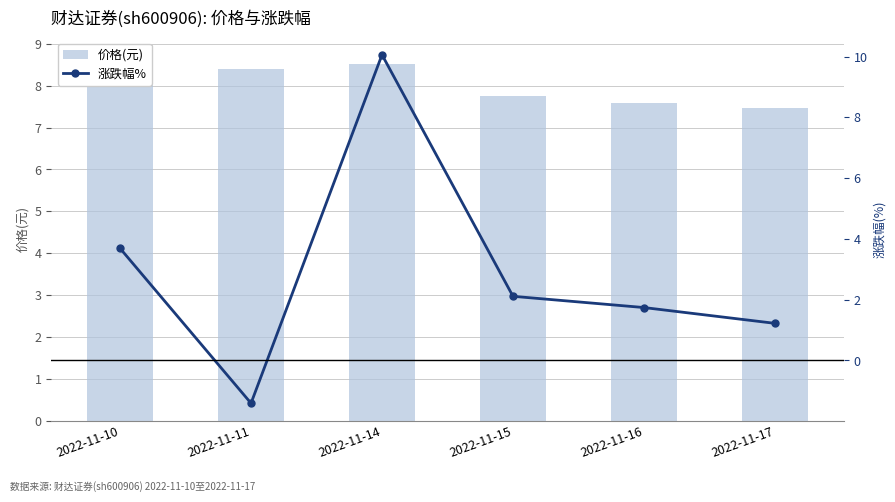

Reading left to right, extract all data points from this chart.

价格(元): 8.7	8.4	8.5	7.8	7.6	7.5
涨跌幅%: 3.7	-1.4	10.1	2.1	1.7	1.2